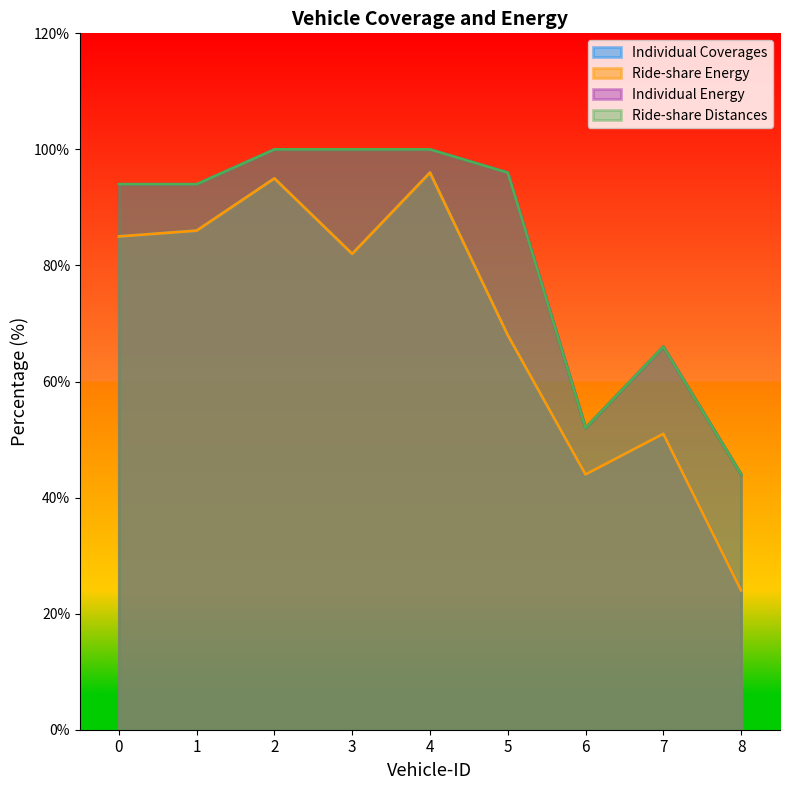

At which category does Individual Coverages reach its first local valley?

3